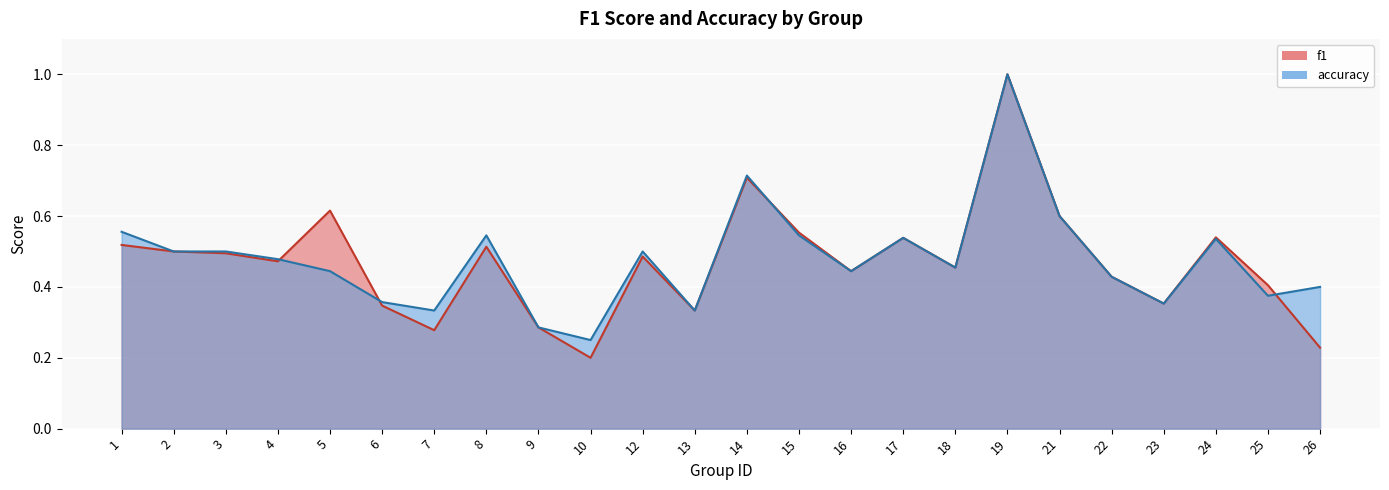

What is the value of the accuracy point at the 10th from the left?

0.2